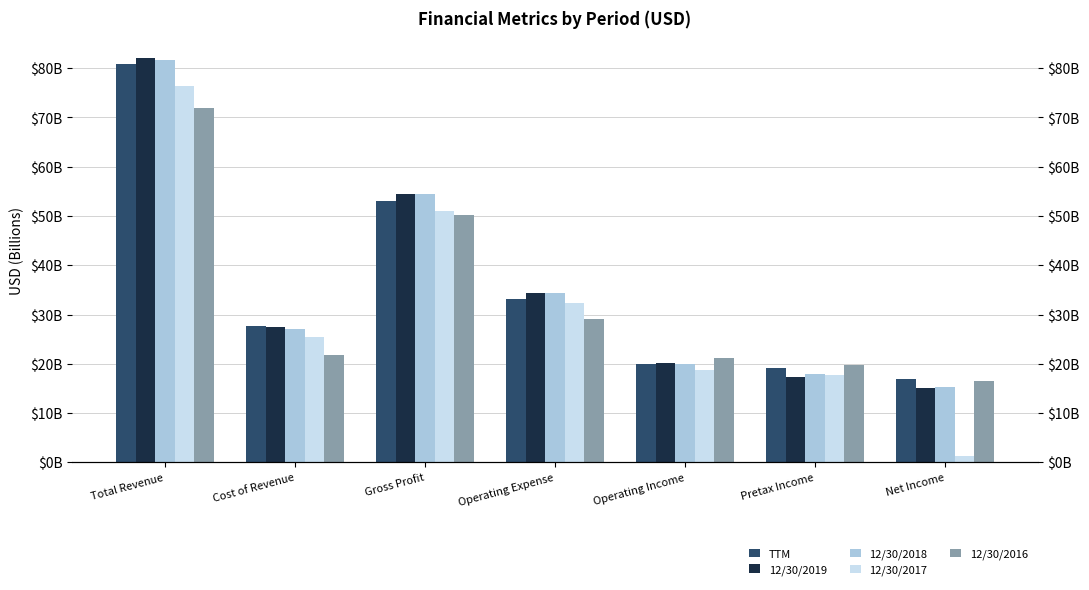

The TTM series shows 48.3 at Cost of Revenue. True or false?

False